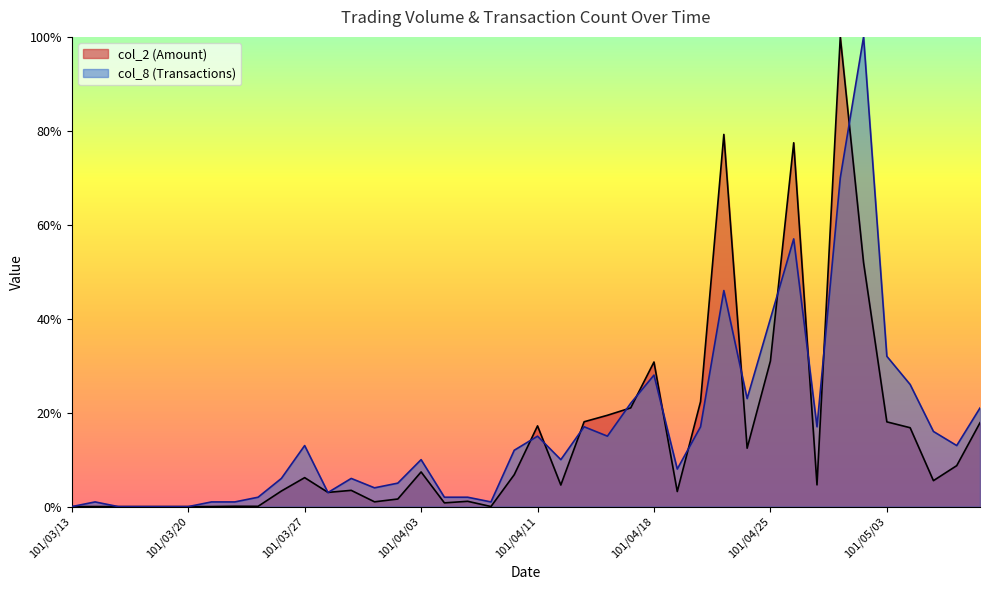

Between 101/03/19 and 101/03/22, which series saw the biggest shift?

col_8